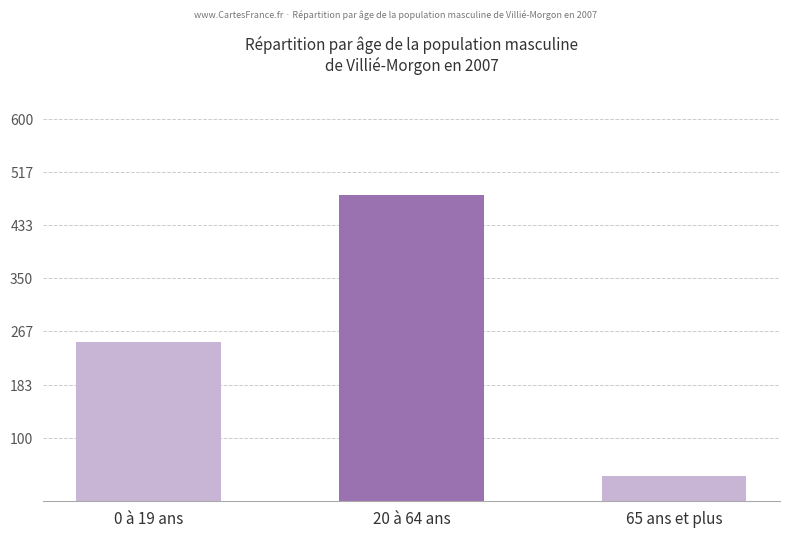

Reading right to left, extract all data points from this chart.

40	480	250